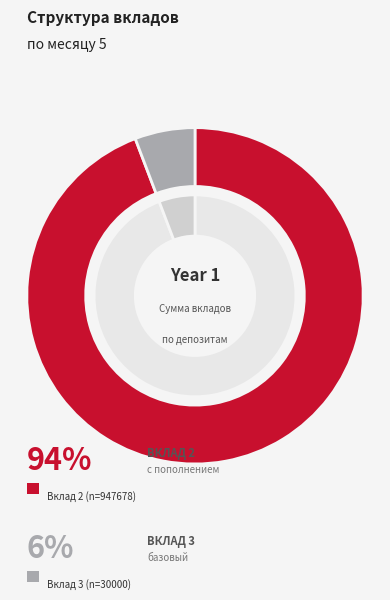

How many segments does this pie chart have?

4